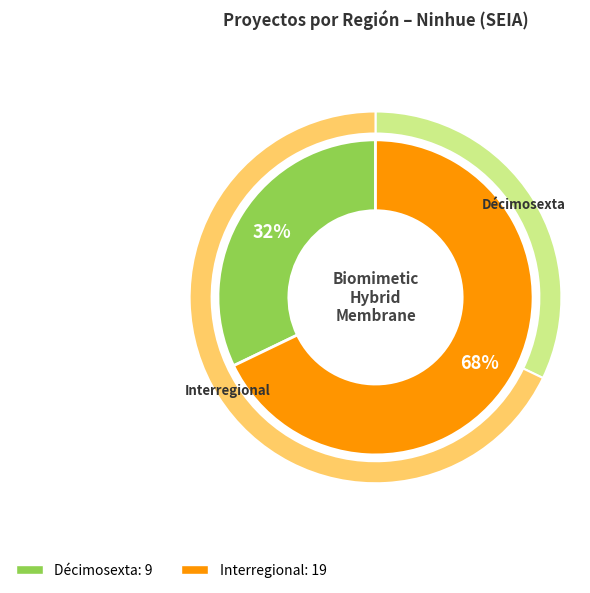

The Décimosexta slice represents 32% of the pie. True or false?

True